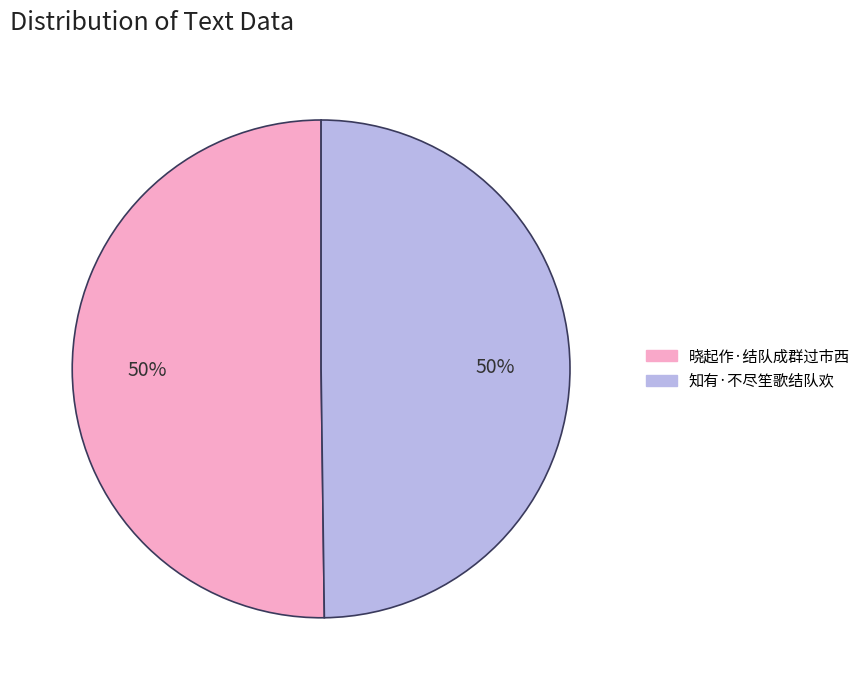

To the nearest percent, what is the average slice percentage?

50%